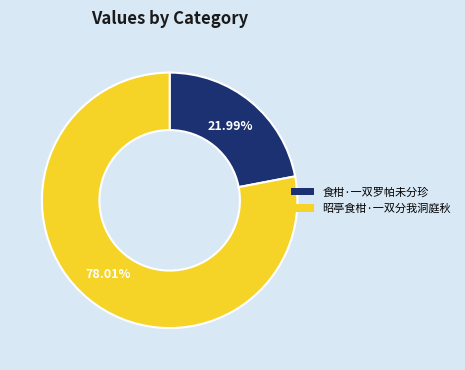

Which category has the smallest portion of the pie?

食柑·一双罗帕未分珍